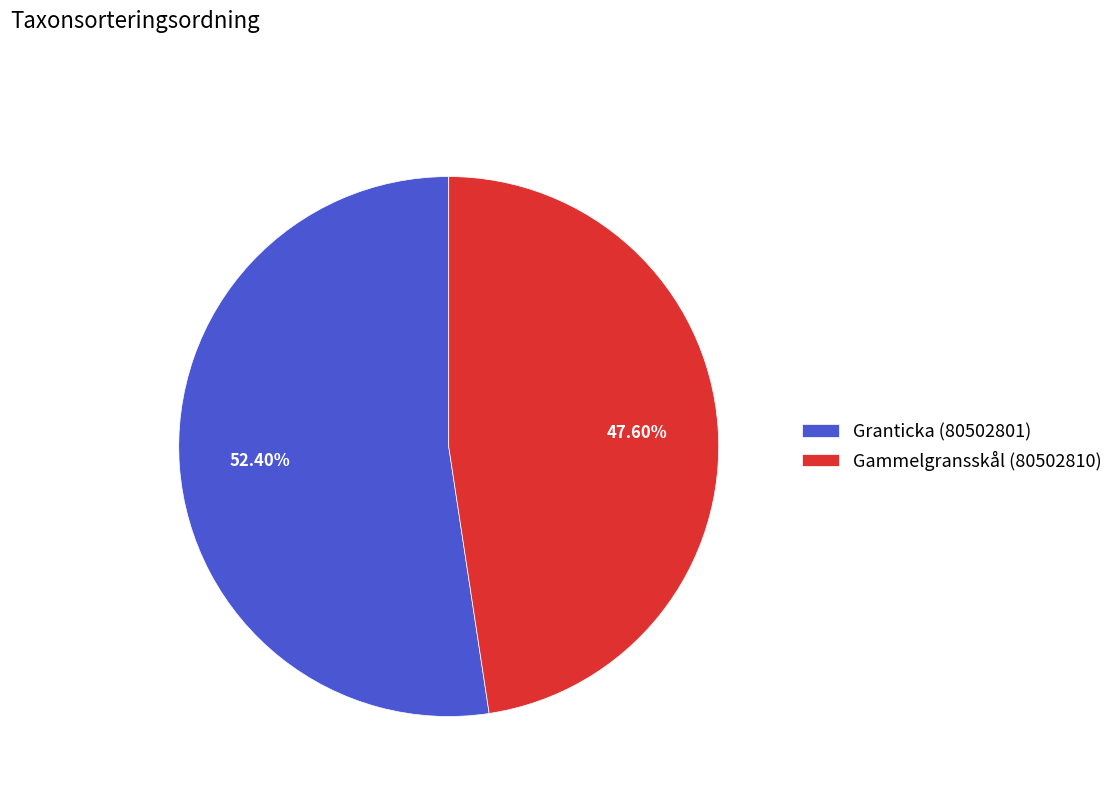

Is there any slice that represents more than half of the pie?

Yes